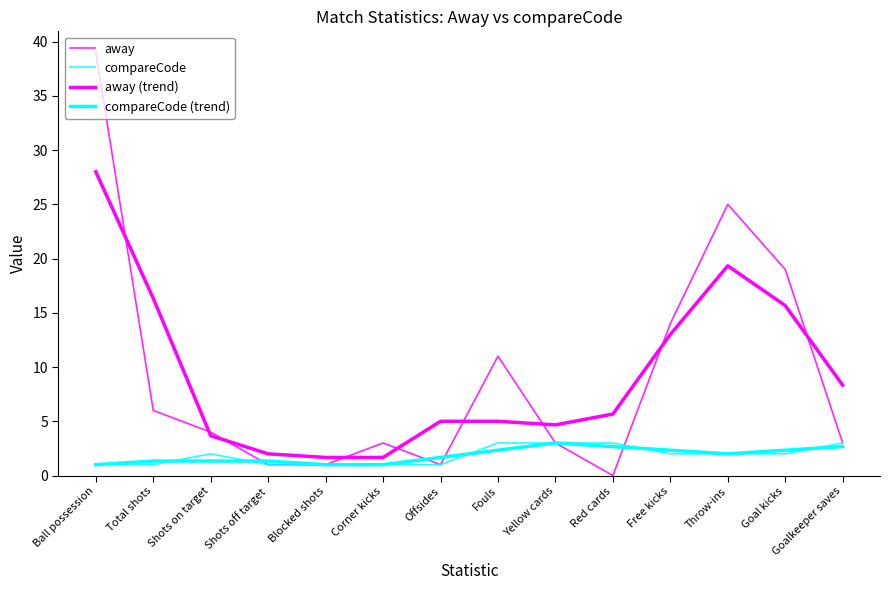

True or false: compareCode and away (trend) cross at least once.

False